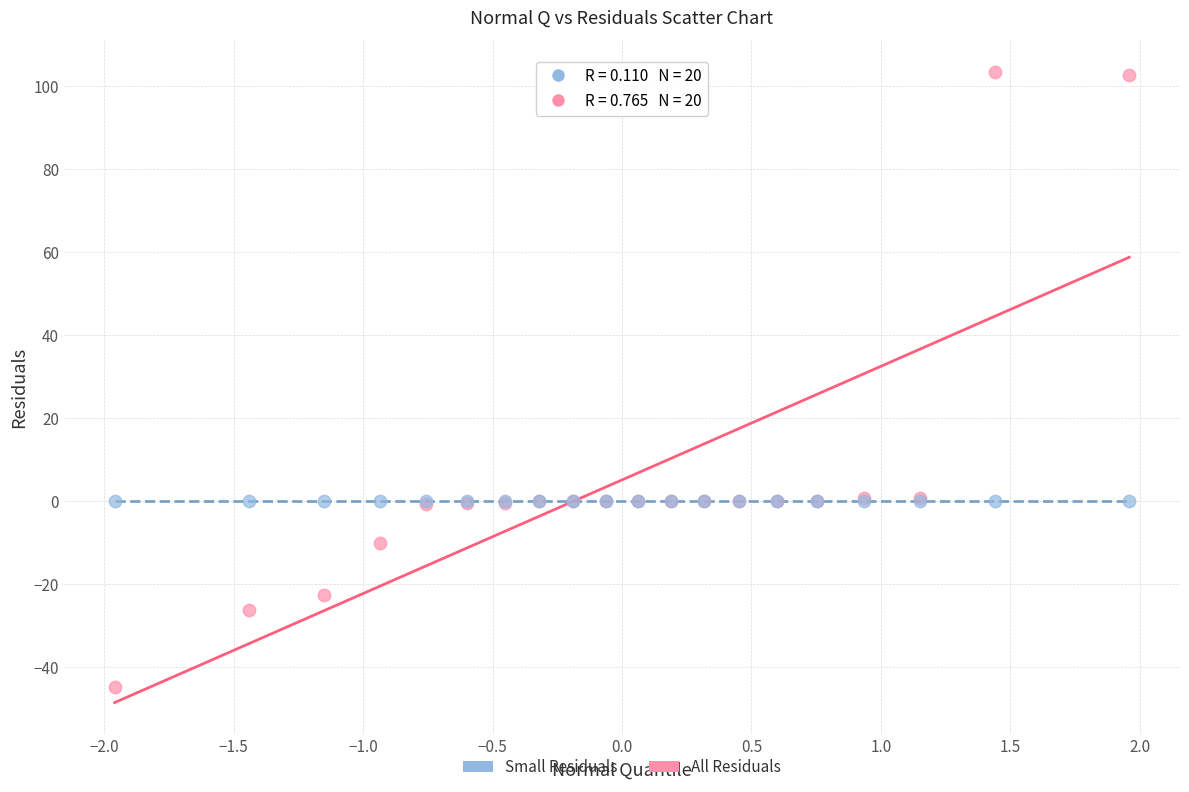

Which series has the largest Y range (max minus min)?

All Residuals